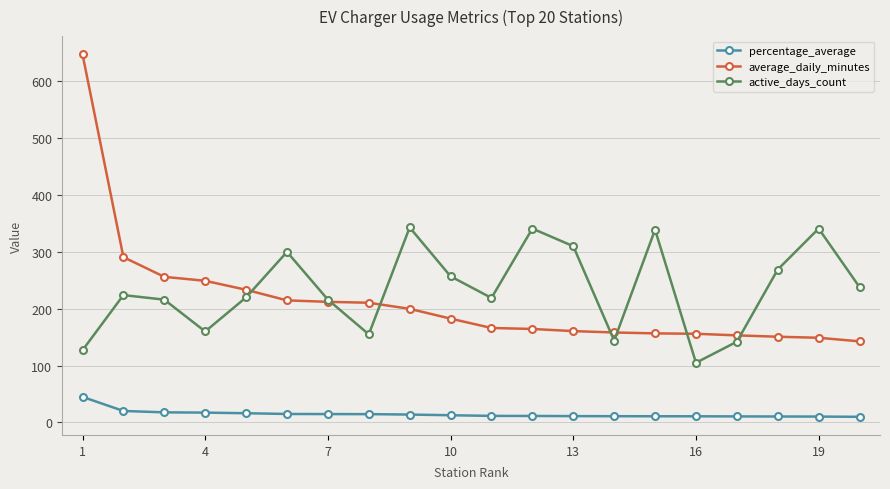

At how many categories does at least one series exceed 506?

1